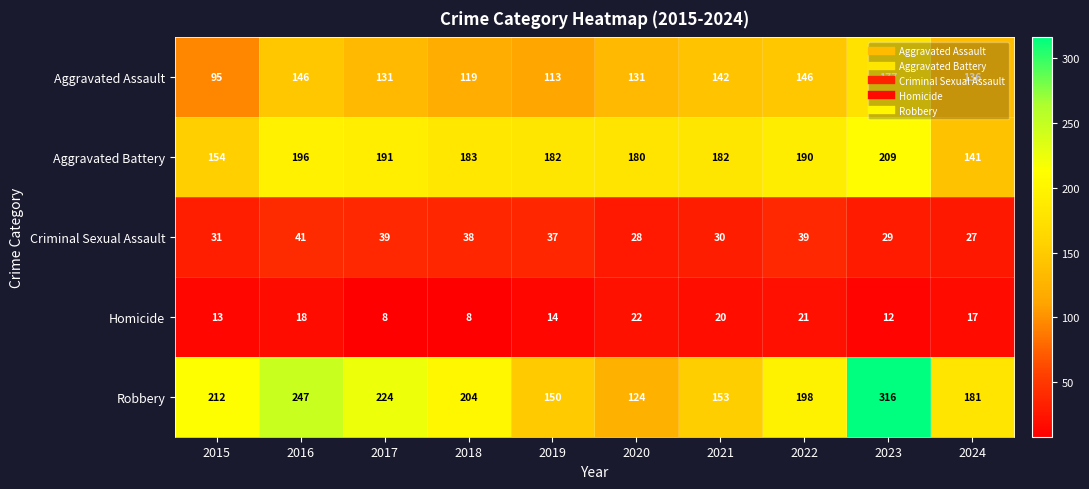

Rank the series at 2022 from lowest to highest value.

Homicide, Criminal Sexual Assault, Aggravated Assault, Aggravated Battery, Robbery